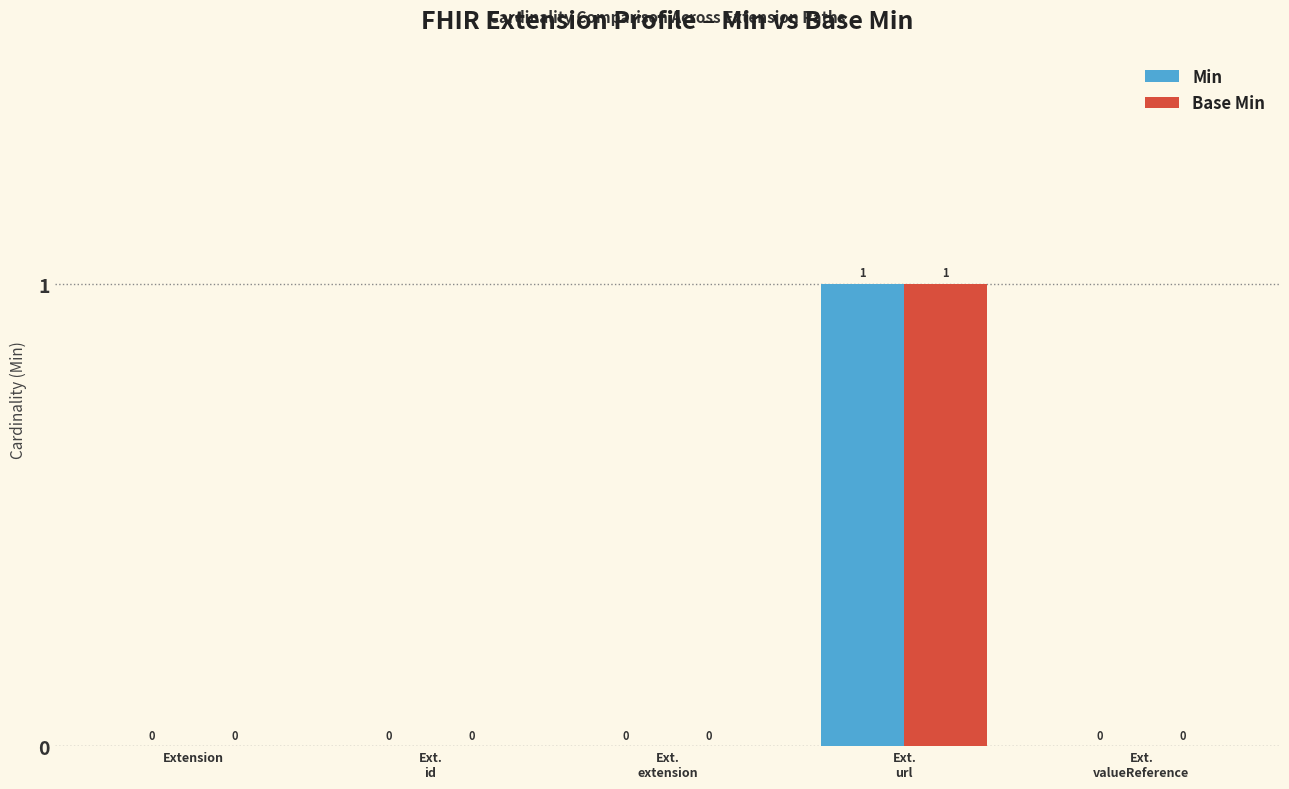

True or false: Base Min has a value of 1 at Extension.

False